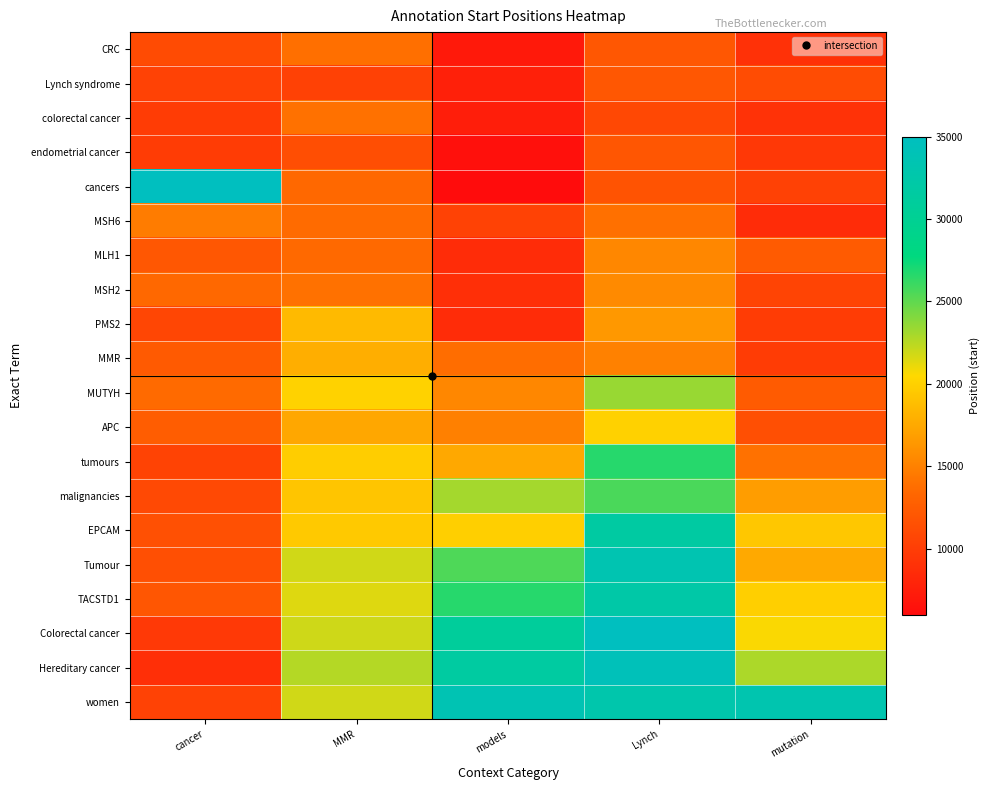

At which category is the sum across all series the highest?

Lynch